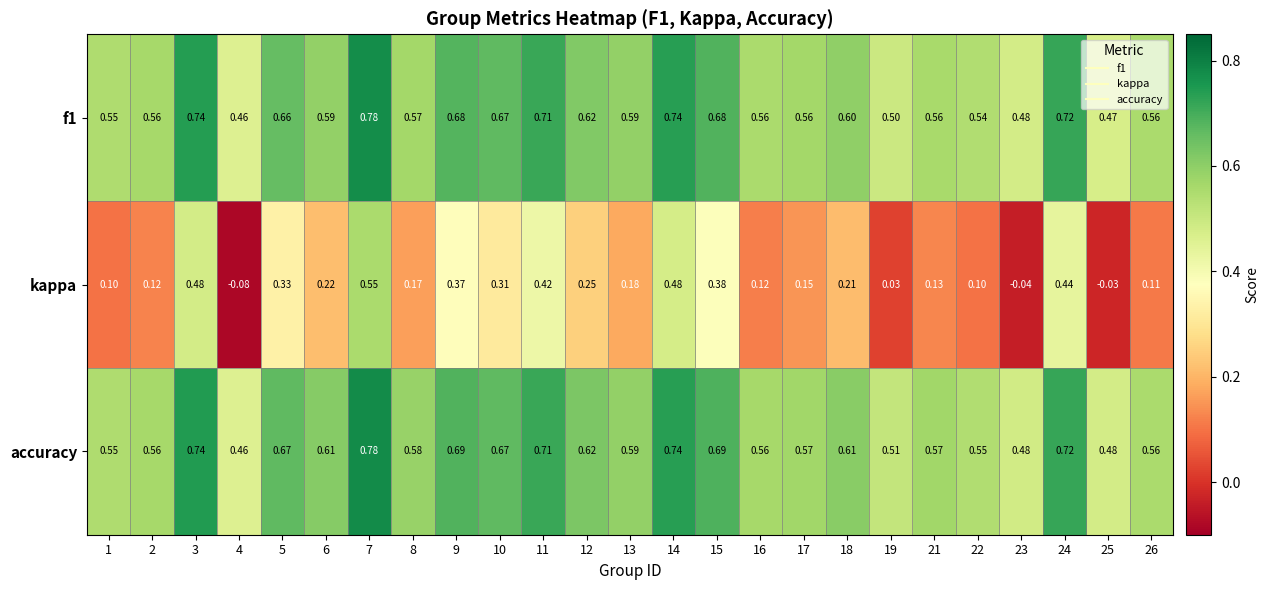

Is the value of kappa at 5 greater than the value of f1 at 1?

No